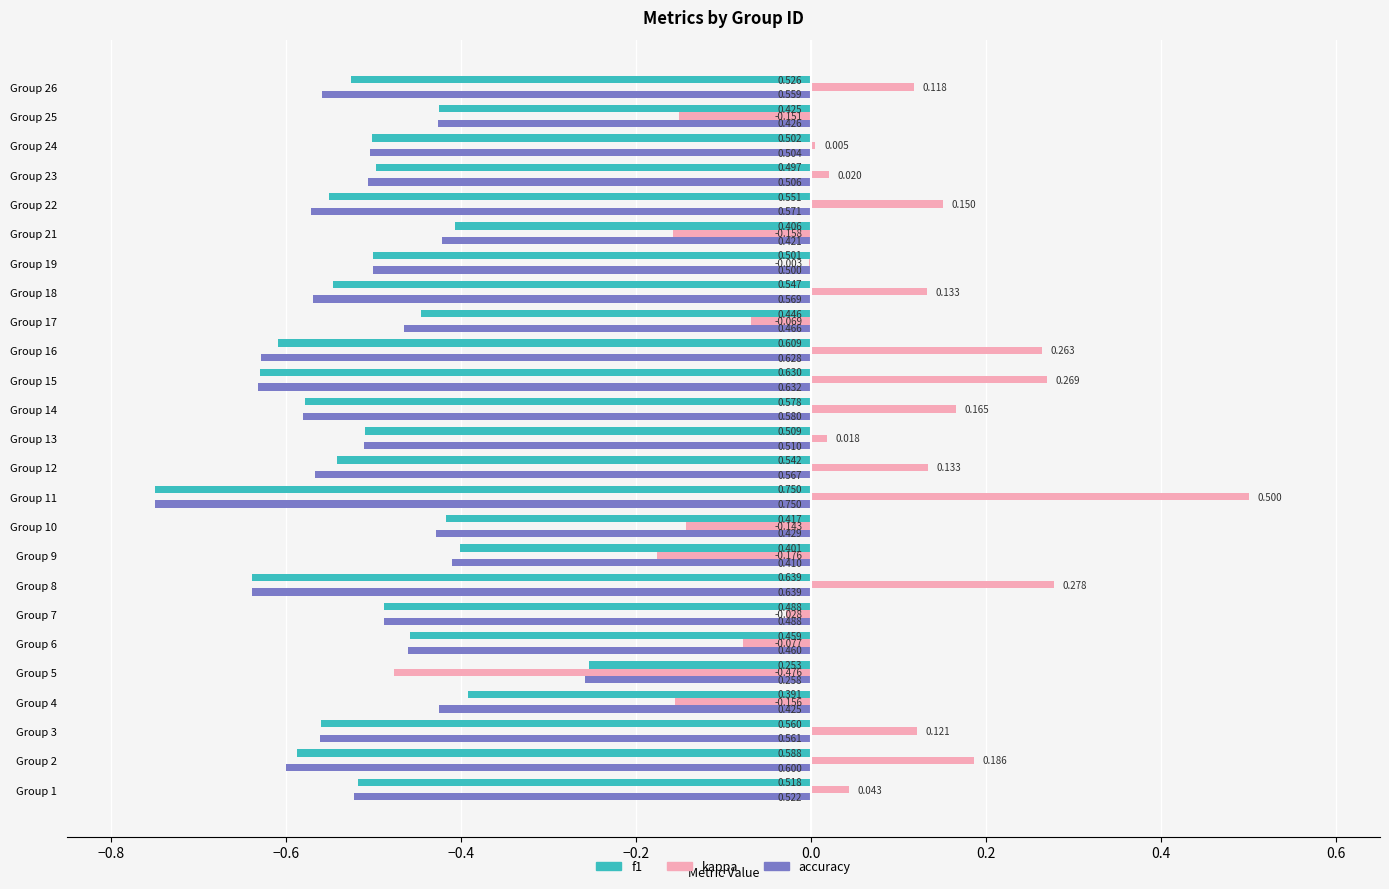

Which series has the largest total across all categories?

kappa